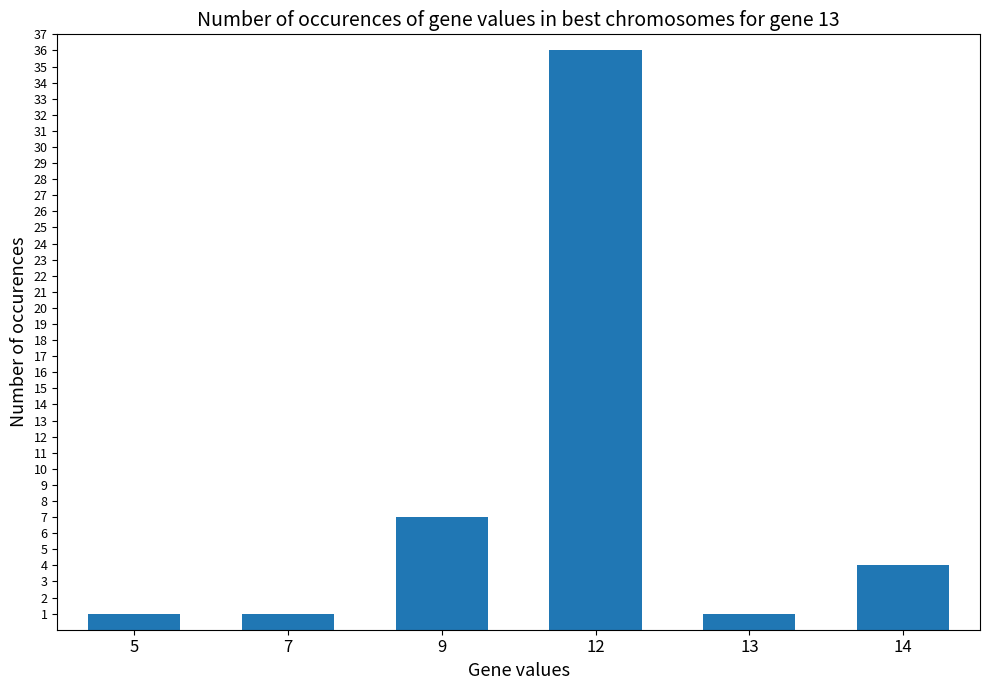

What is the value of the 1st bar from the left?

1